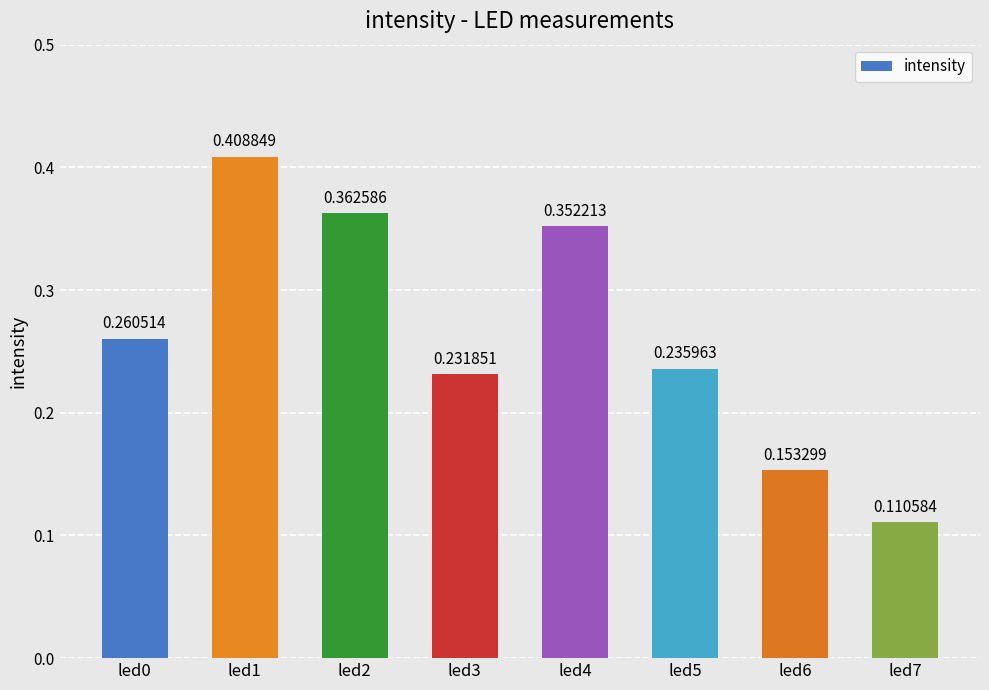

How many distinct data groups are displayed?

1